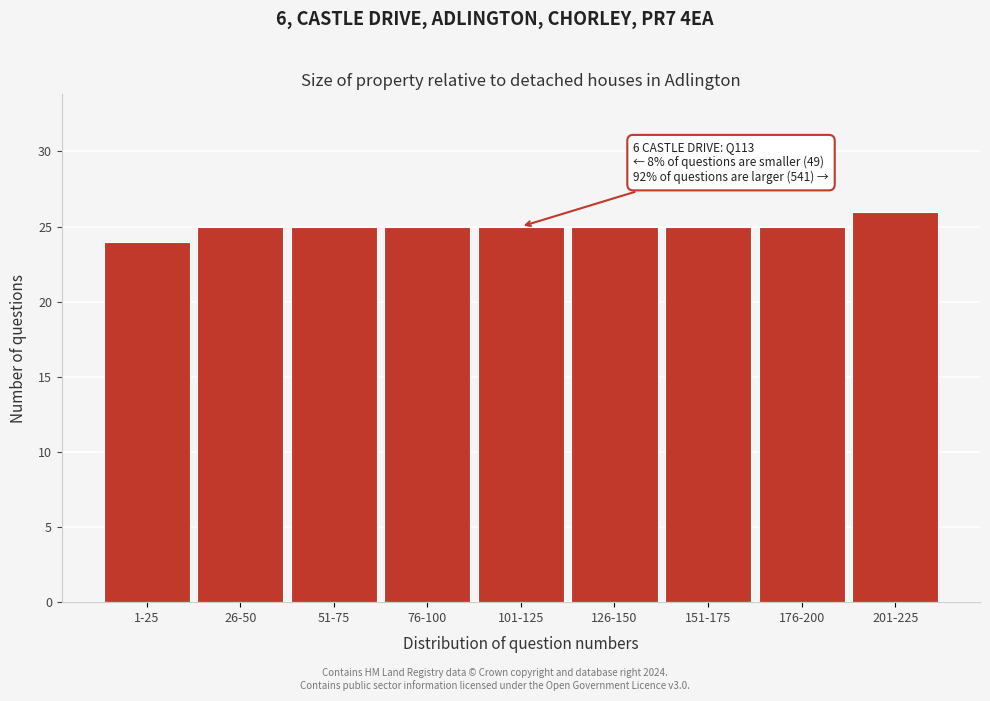

Reading left to right, what are all the values shown in this chart?

1-25=24	26-50=25	51-75=25	76-100=25	101-125=25	126-150=25	151-175=25	176-200=25	201-225=26